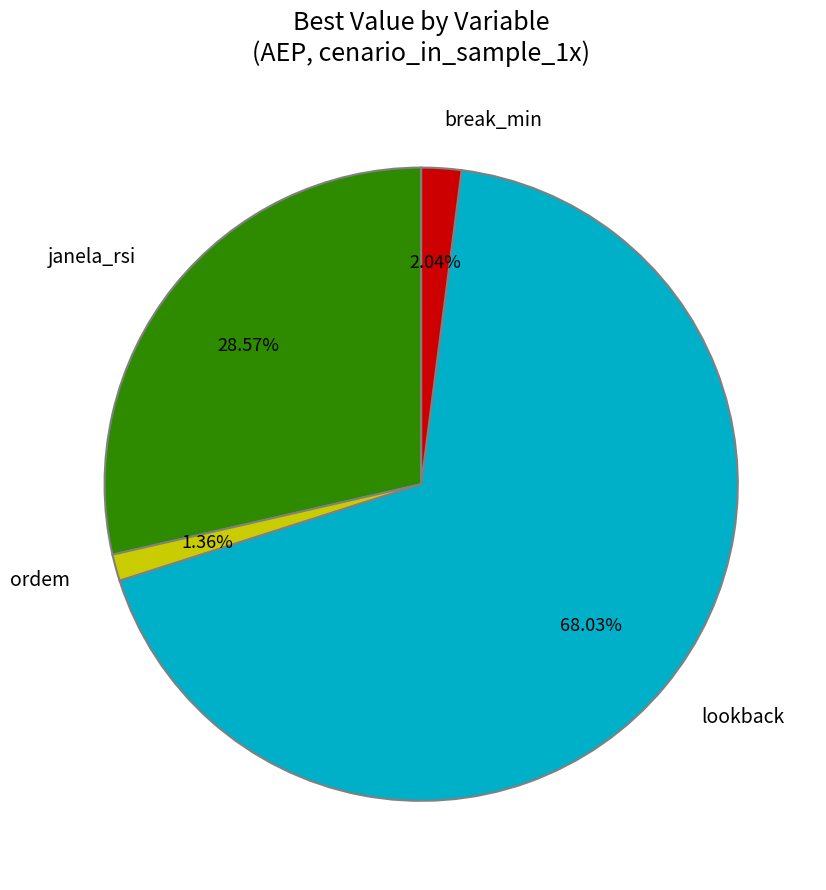

What is the largest slice in the pie chart?

lookback